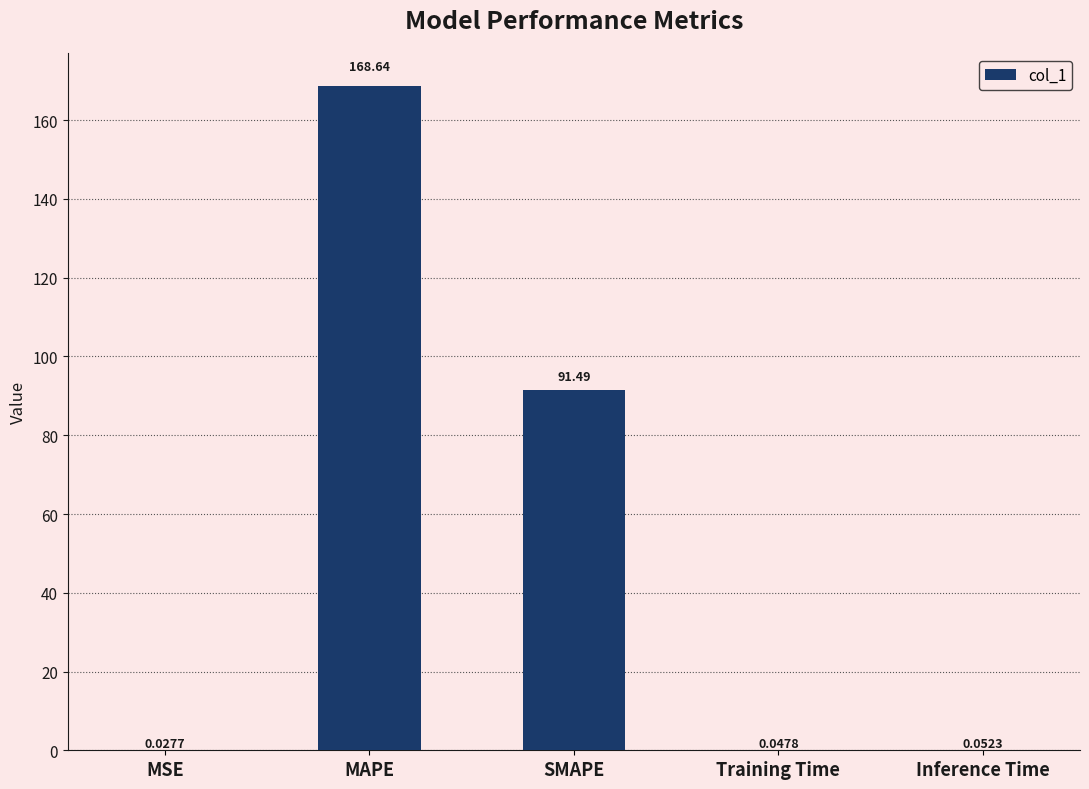

Where is the data nearest to the value 84?

SMAPE